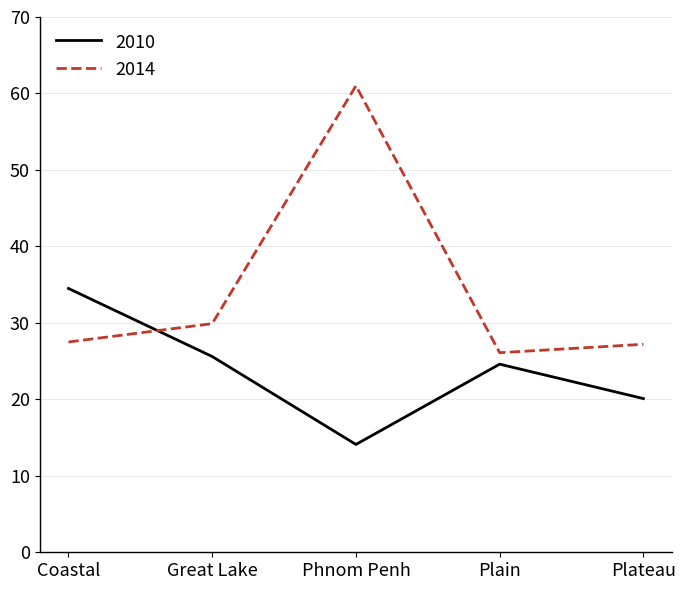

Which series has the largest total across all categories?

2014